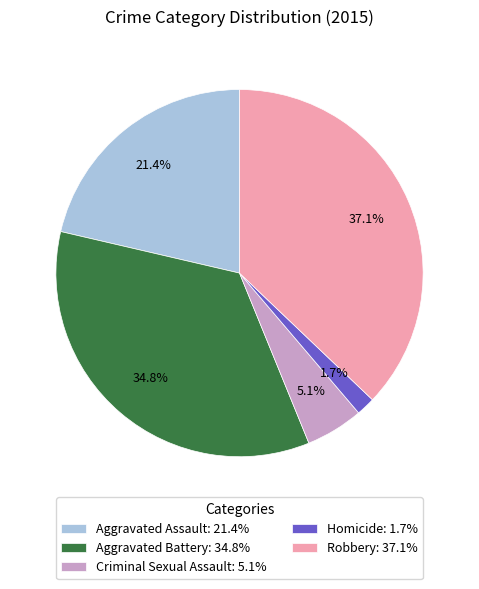

What is the largest slice in the pie chart?

Robbery